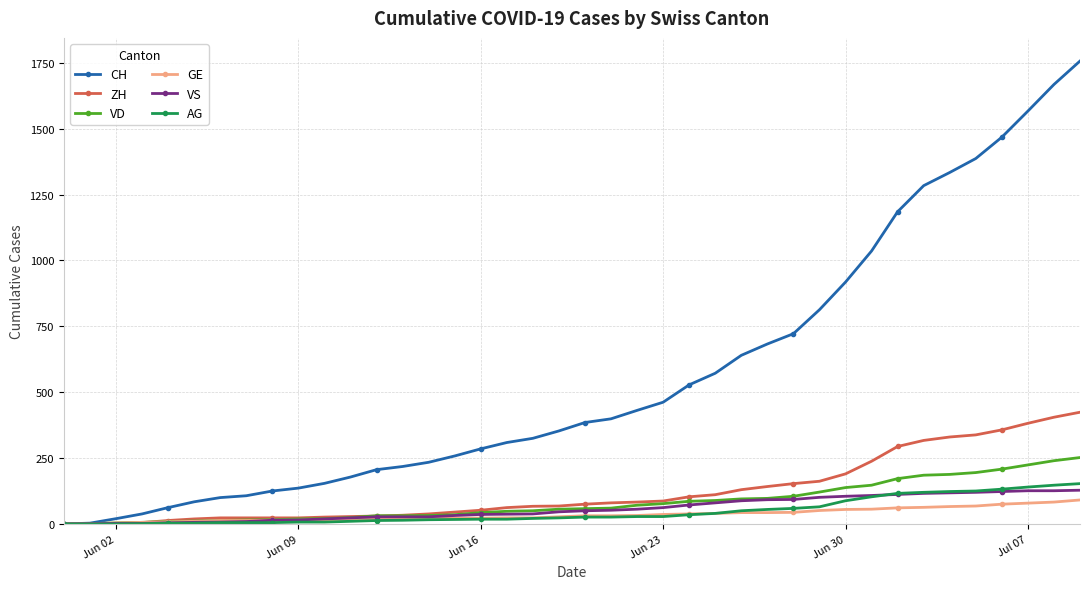

Which series has the largest total across all categories?

CH